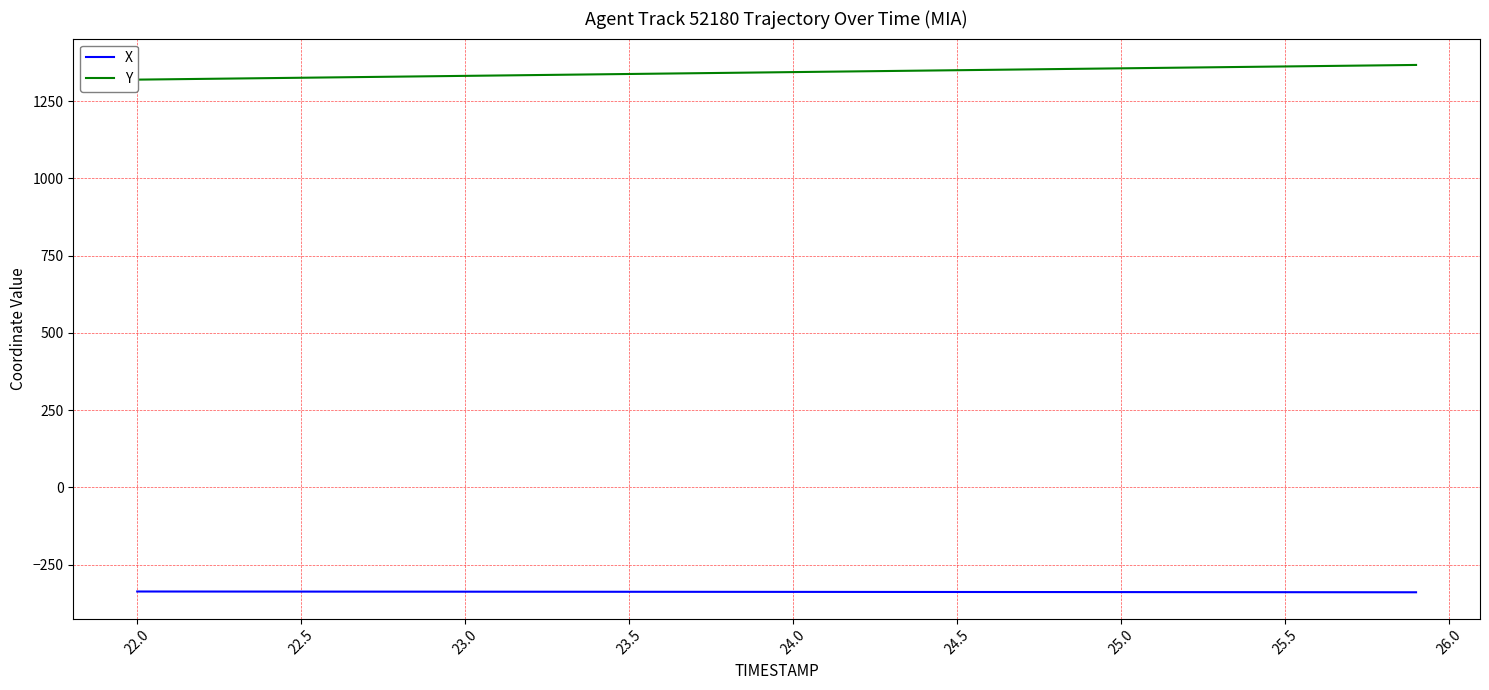

Does the chart display data point markers on the line(s)?

No